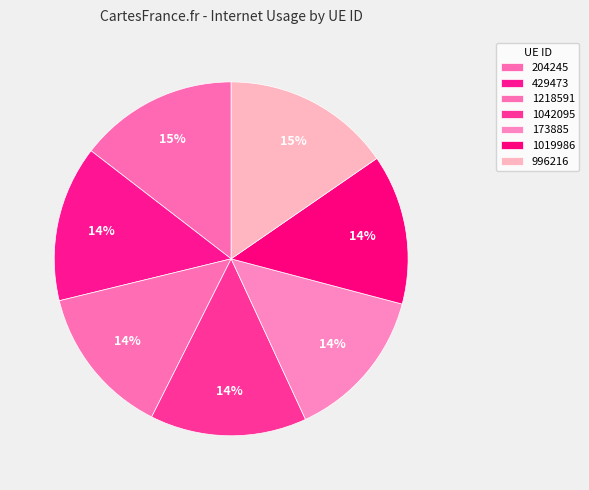

The 996216 slice represents 15% of the pie. True or false?

True